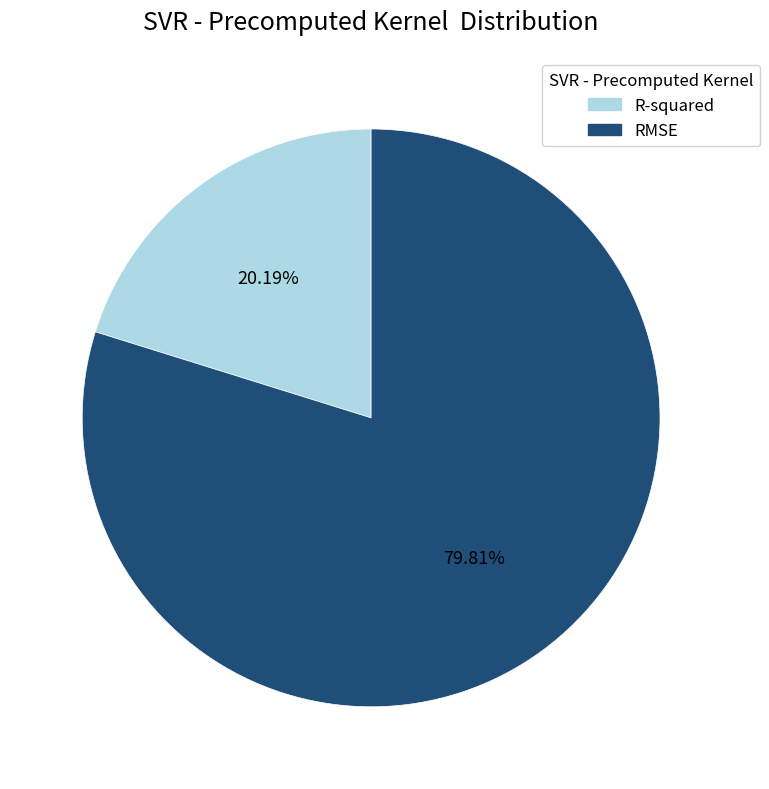

Which category has the smallest portion of the pie?

R-squared